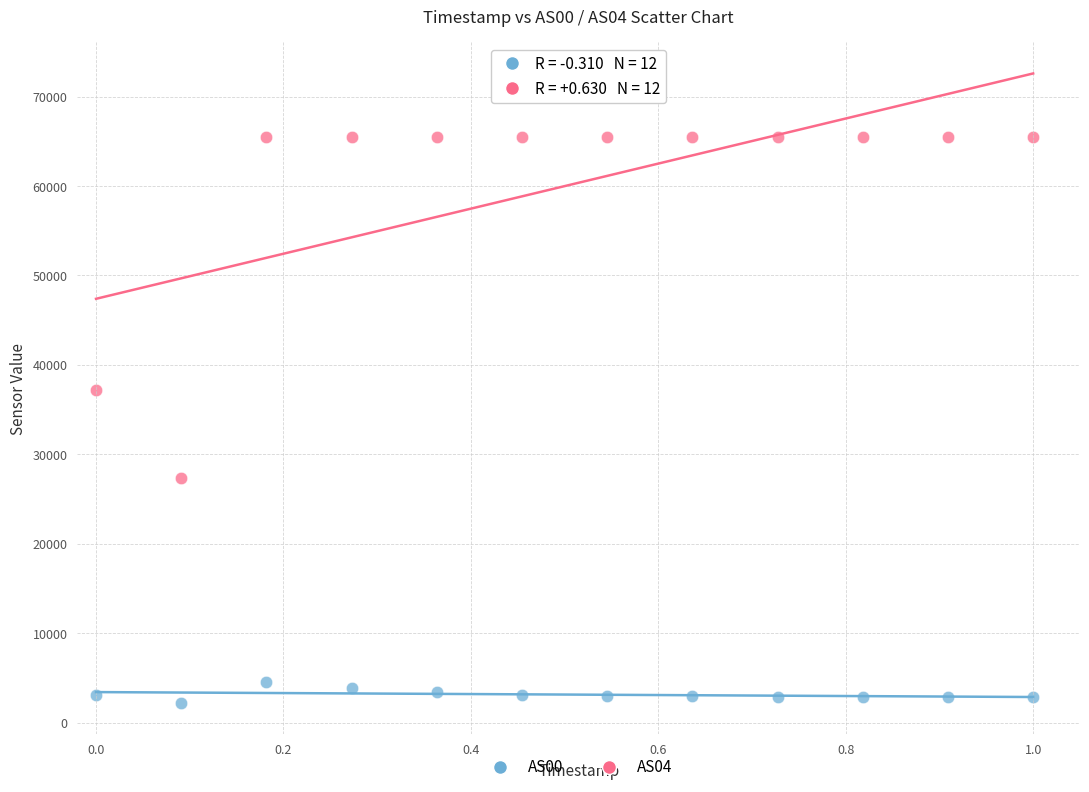

Which series contains the highest Y value?

AS04